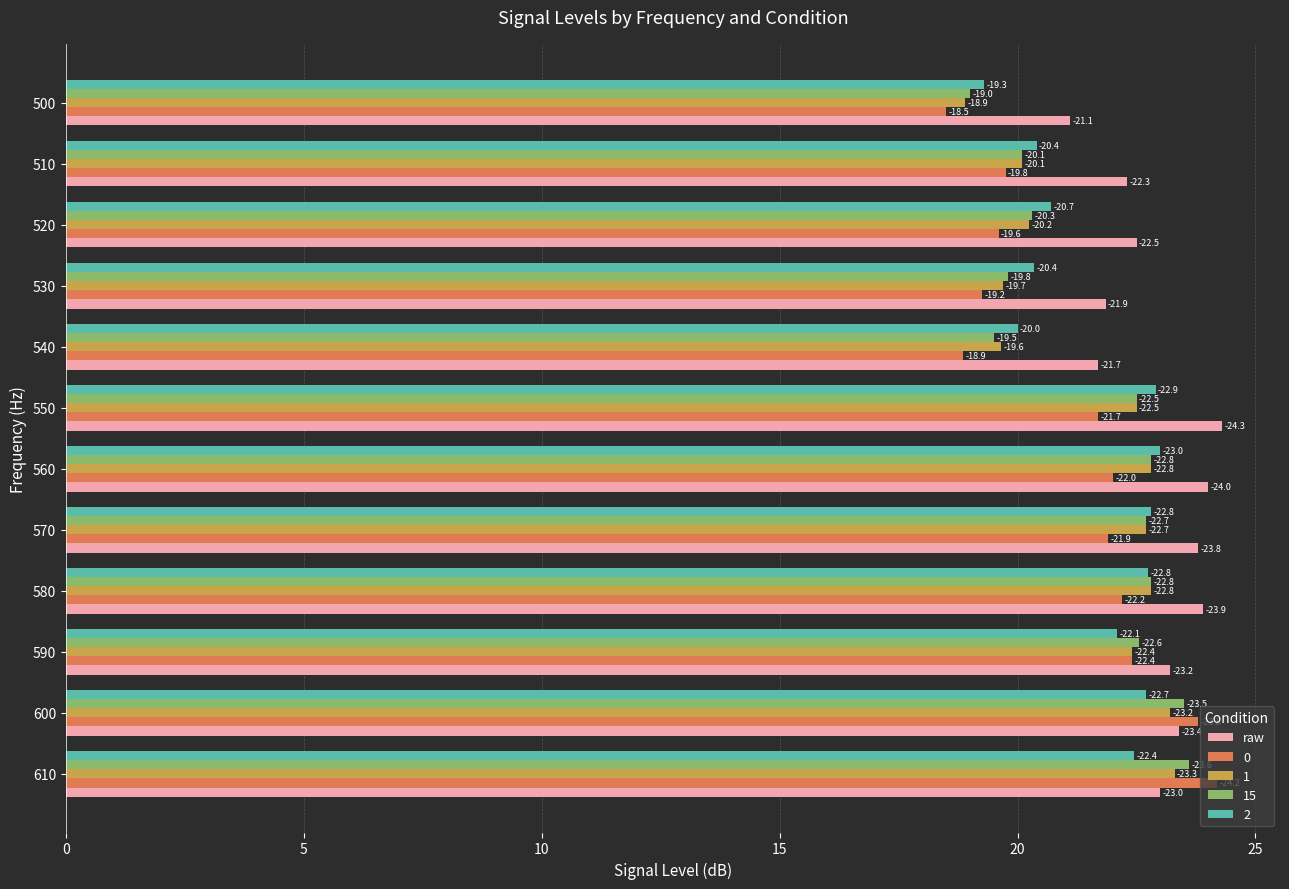

What are all the series names shown in the legend?

raw, 0, 1, 15, 2